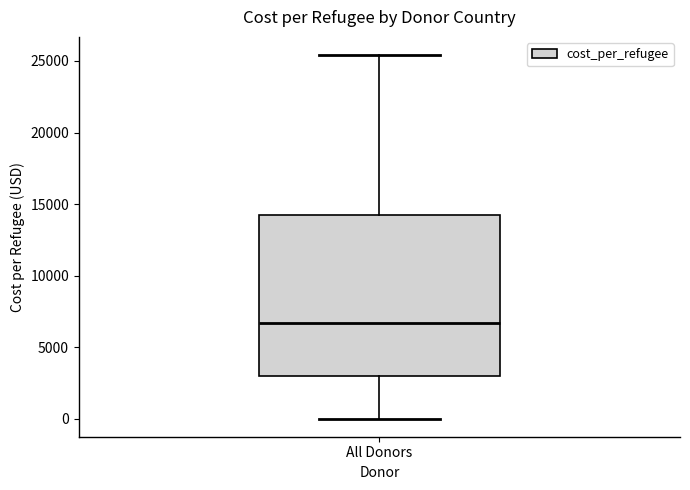

Transcribe this box plot: give where the median line is, the range the box spans, and where the two whiskers end, as read against the y-axis. The values are not printed on the chart, so give them approximately, as read against the axis.

median 6500, box 3000 to 14000, whiskers 0 to 25500